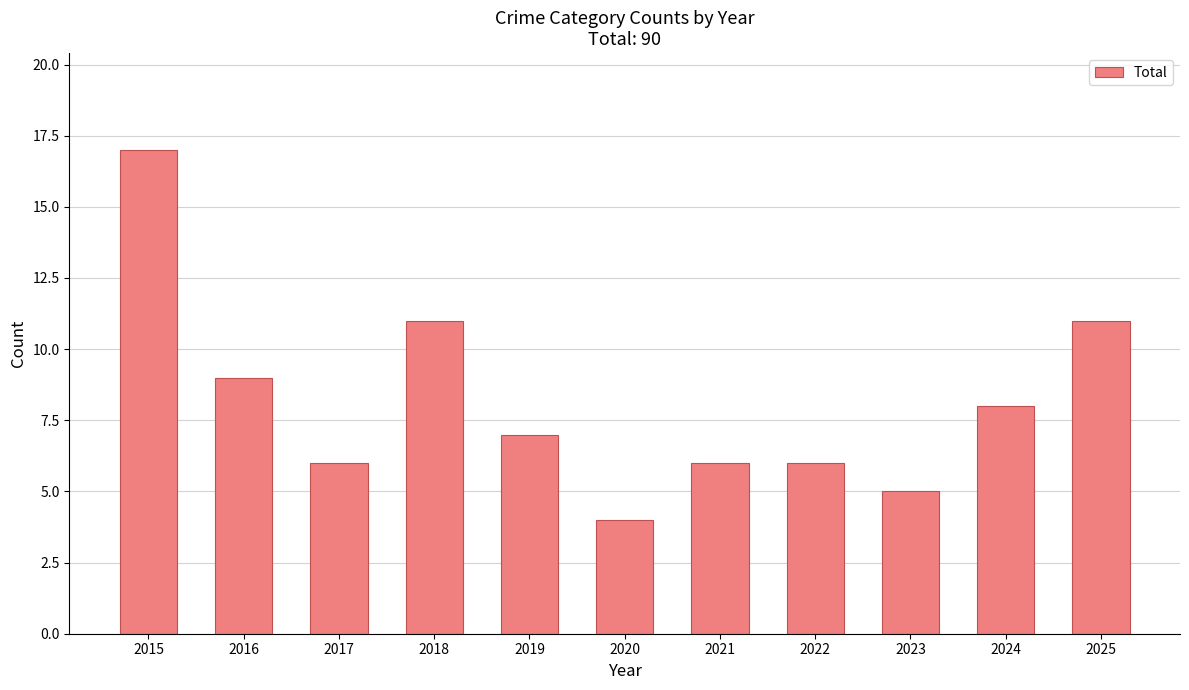

What is the average value?

8